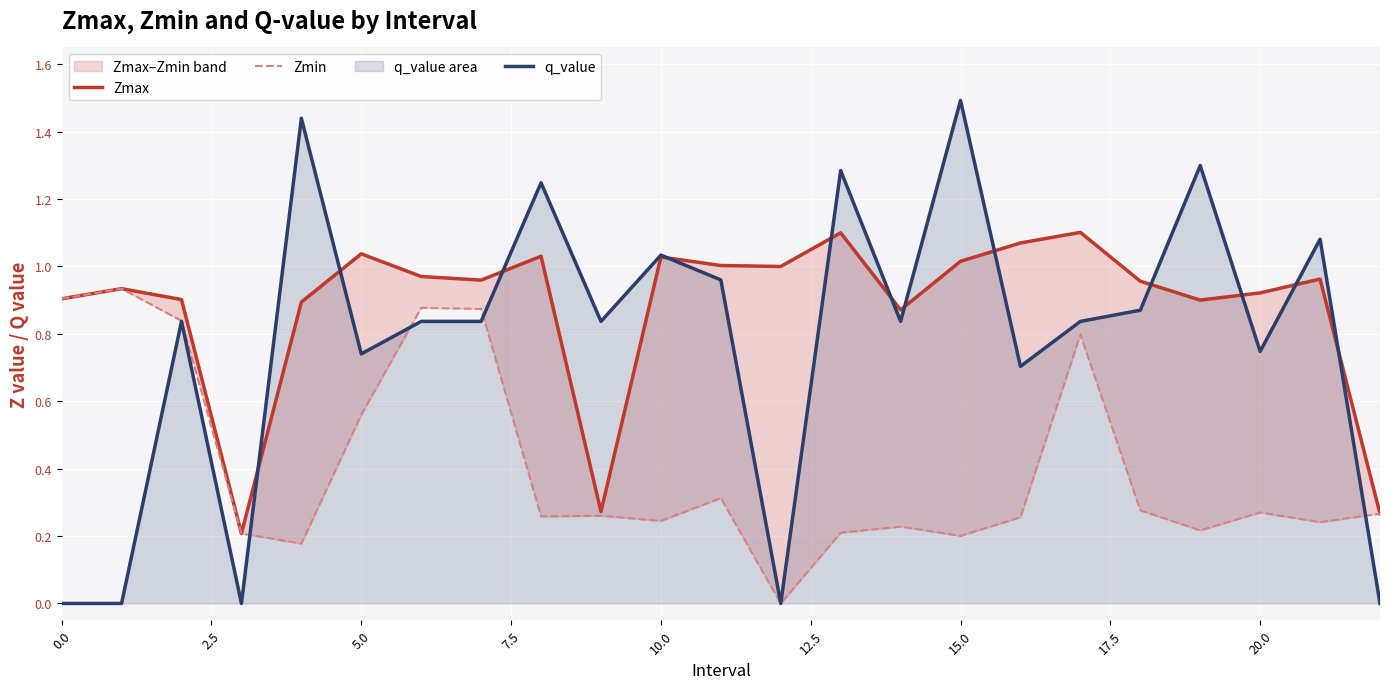

At how many categories does at least one series exceed 1?

11